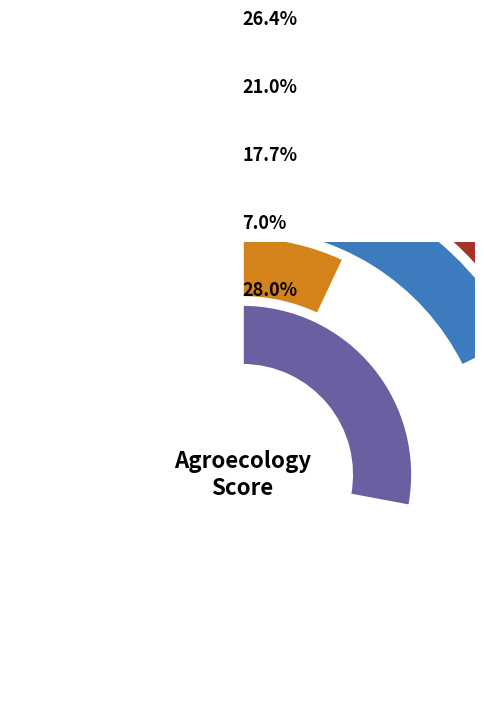

To the nearest percent, what is the average slice percentage?

20%